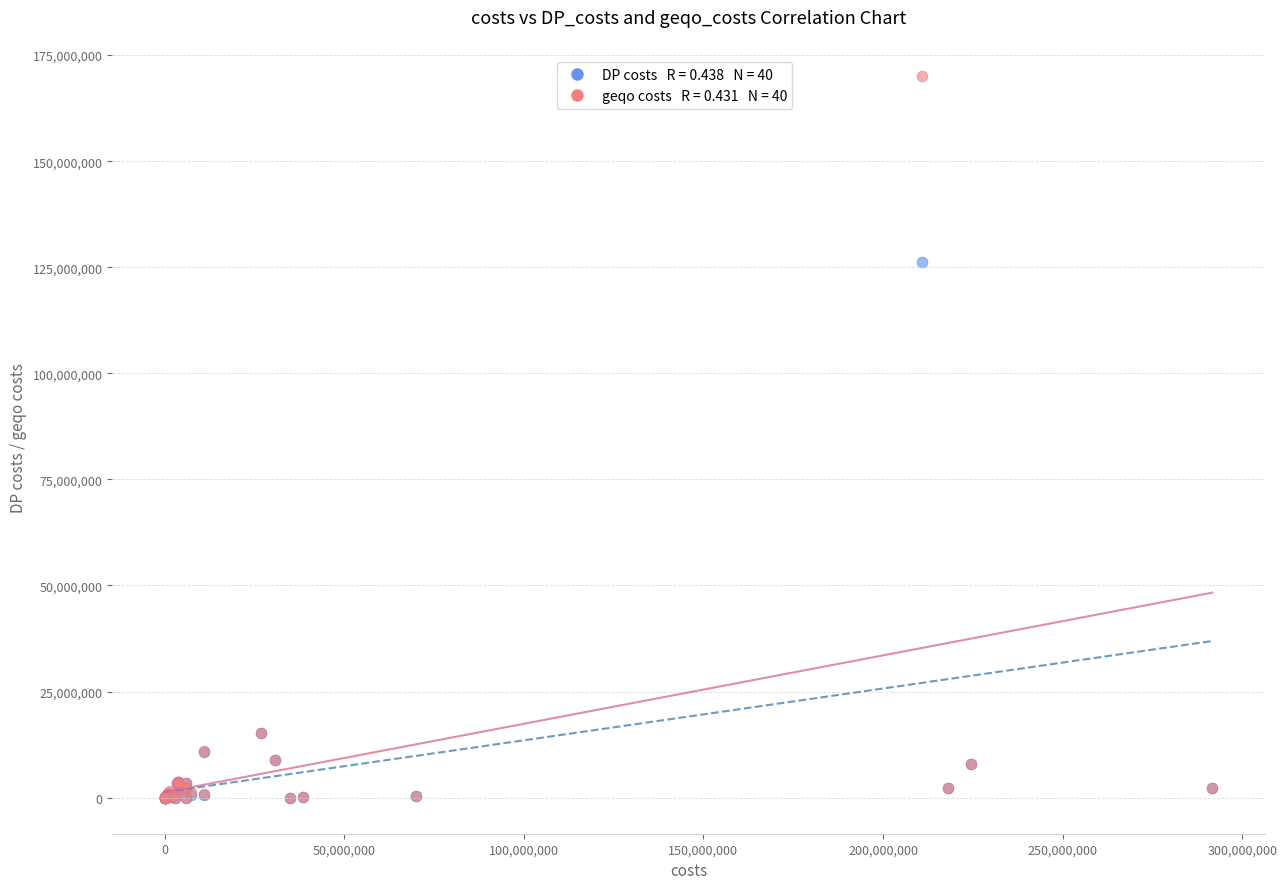

Across all series, what Y value is closest to 85061644?

126266482